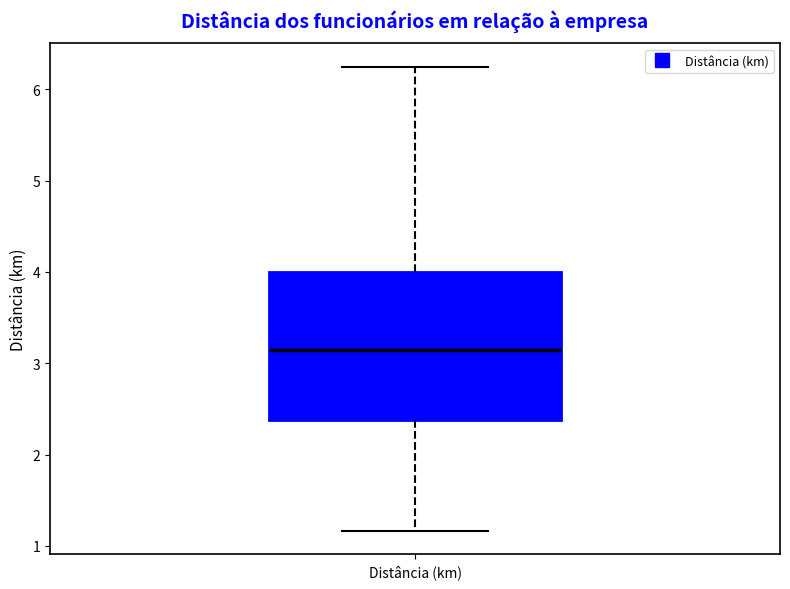

Transcribe this box plot: give where the median line is, the range the box spans, and where the two whiskers end, as read against the y-axis. The values are not printed on the chart, so give them approximately, as read against the axis.

median 3.2, box 2.4 to 4.0, whiskers 1.2 to 6.3